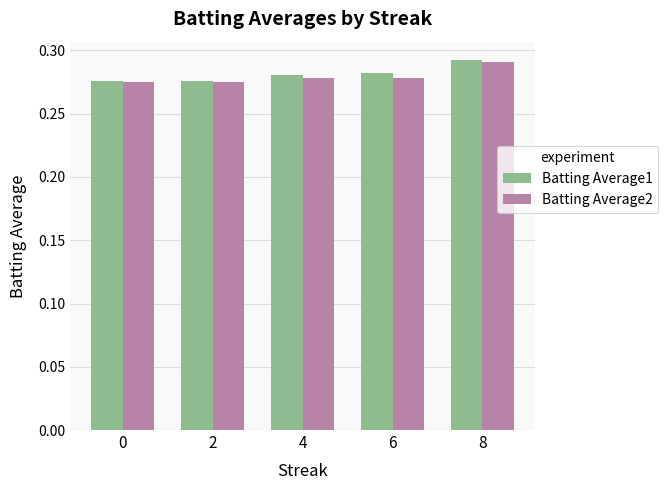

What is the sum of the Batting Average1 values at 2 and 6?

0.6